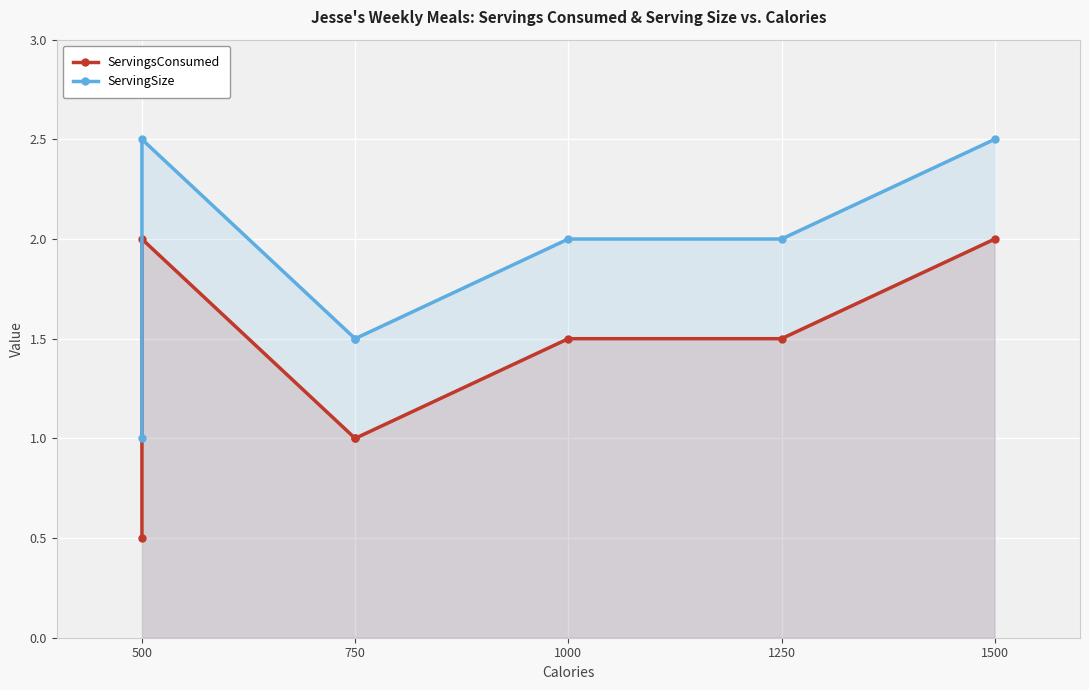

True or false: ServingsConsumed and ServingSize intersect in this chart.

False